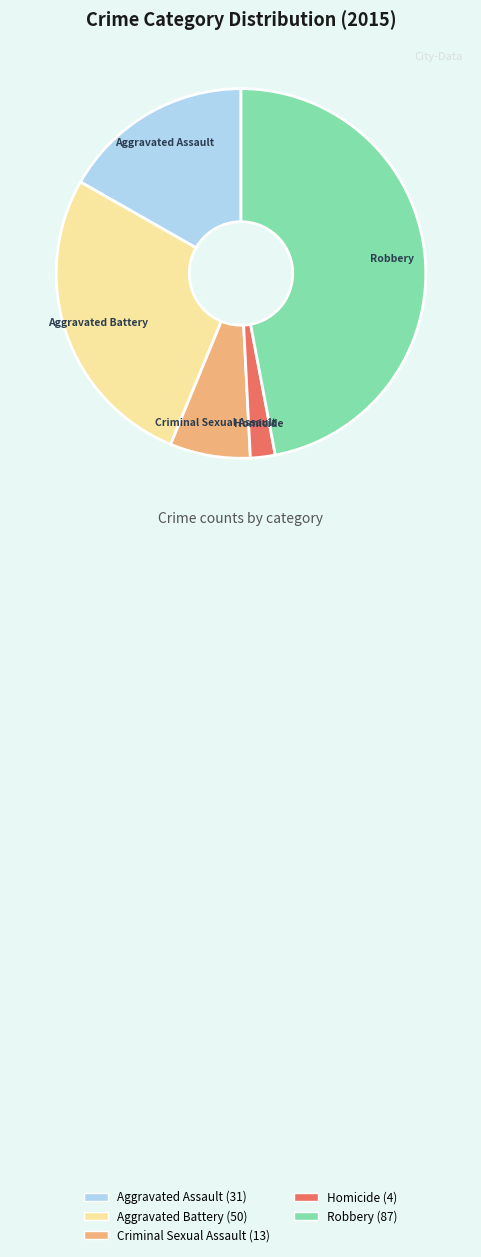

Between Criminal Sexual Assault and Robbery, which is larger?

Robbery